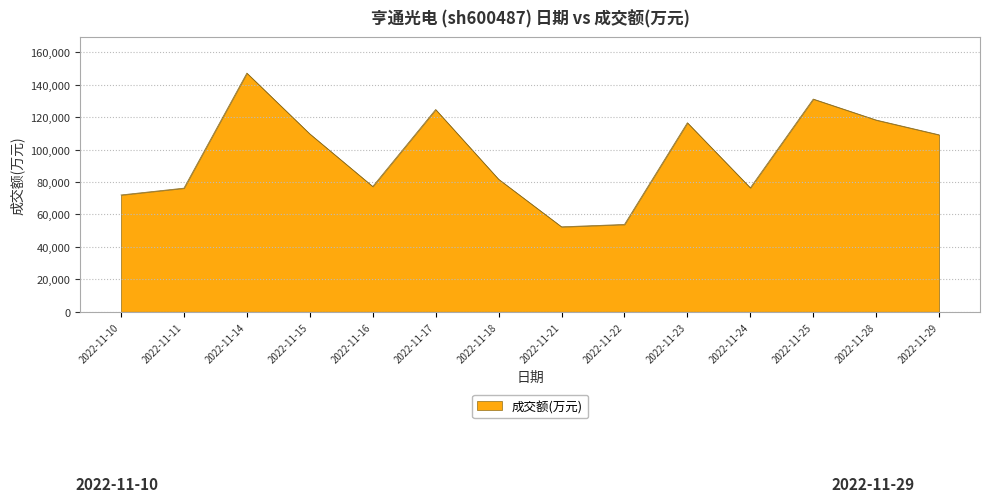

Is it true that the value at 2022-11-17 is 124676?

True